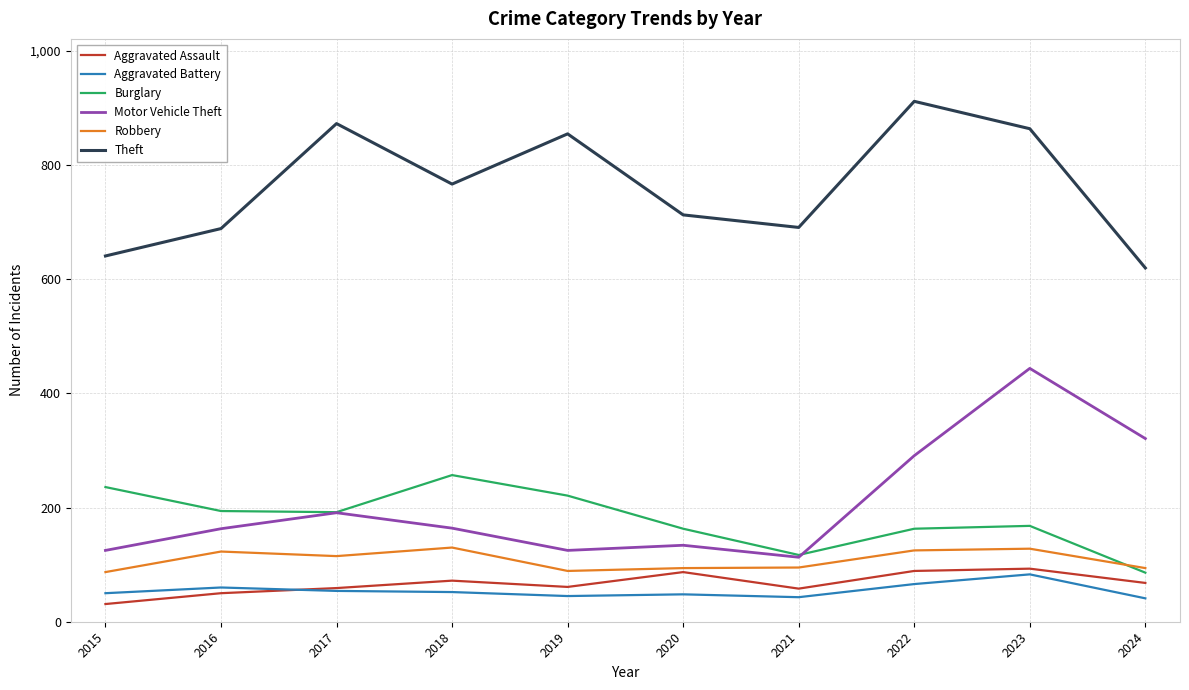

Between 2021 and 2023, which series saw the biggest shift?

Motor Vehicle Theft